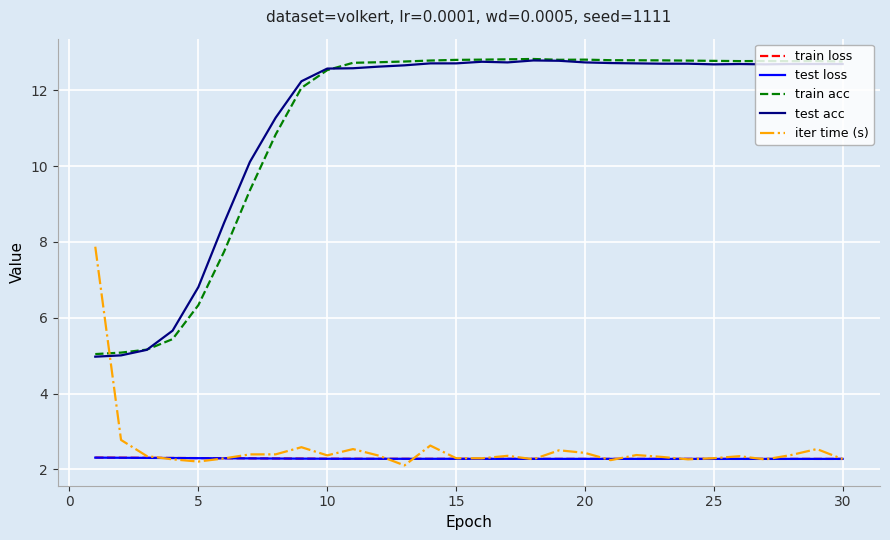

What is the minimum value shown in the chart?

2.1